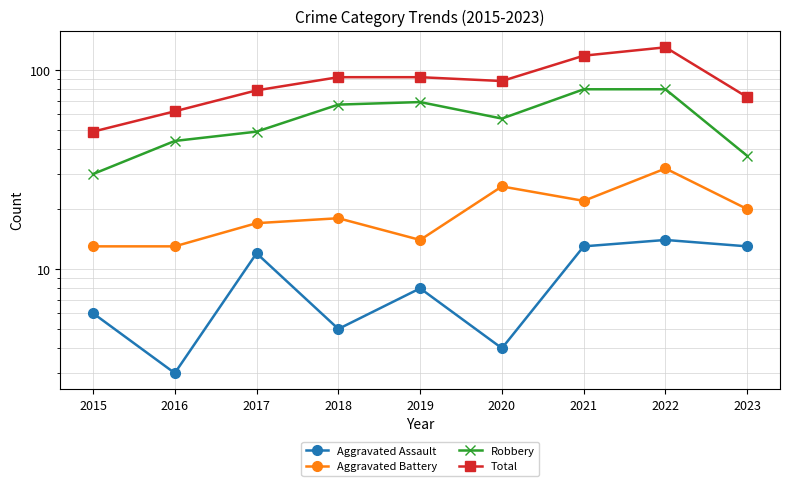

True or false: Total and Aggravated Assault intersect in this chart.

False